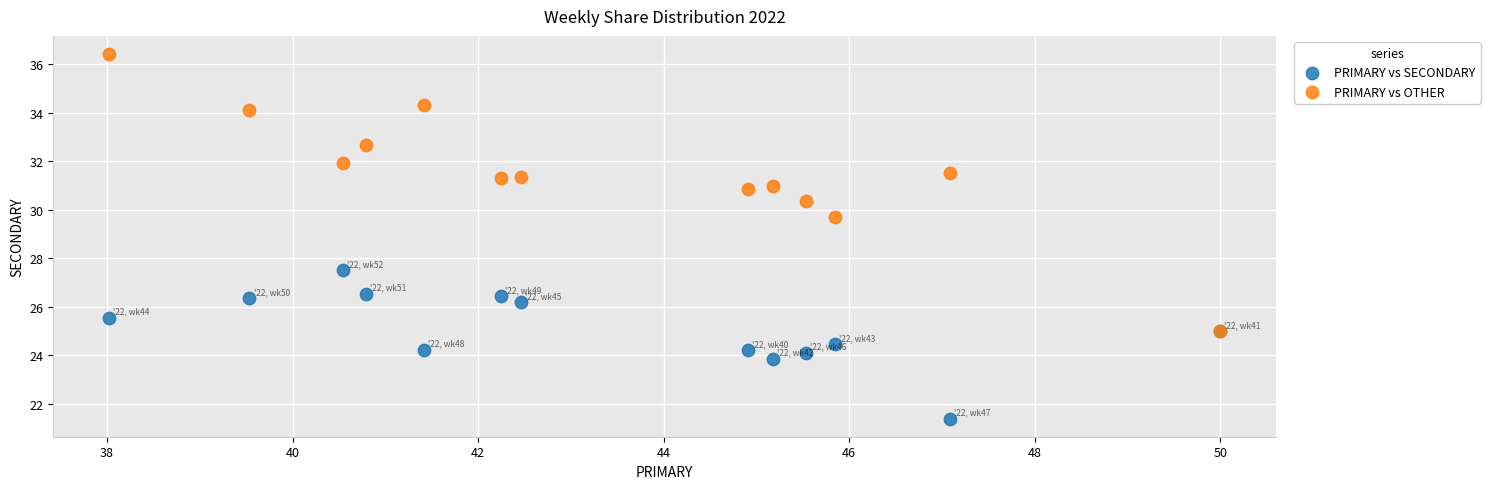

Across all series, what Y value is closest to 28?

27.5